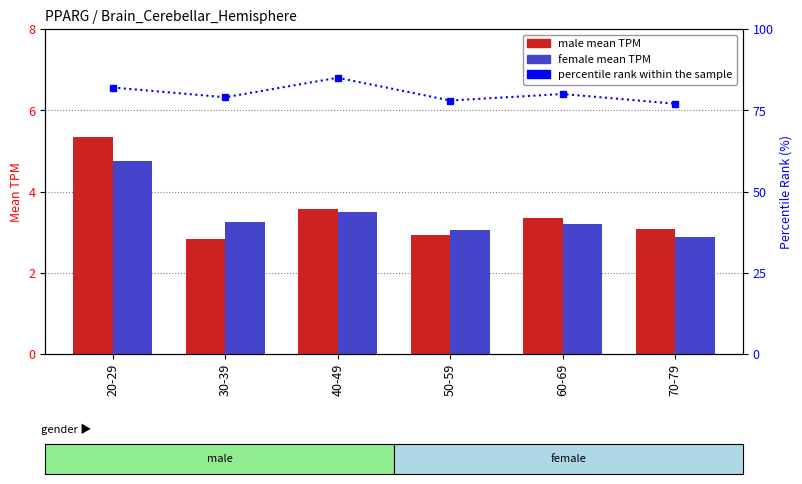

Which series has the largest total across all categories?

percentile rank within the sample